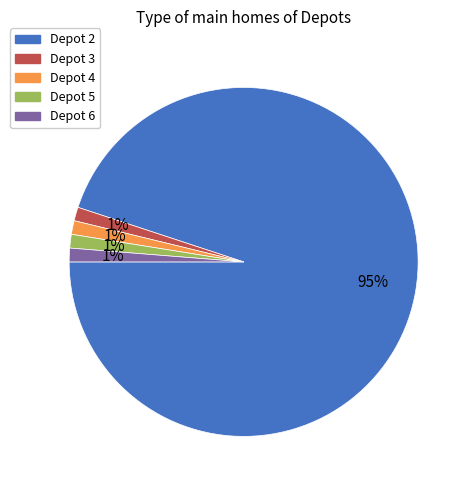

To the nearest percent, what portion does Depot 4 represent?

1%